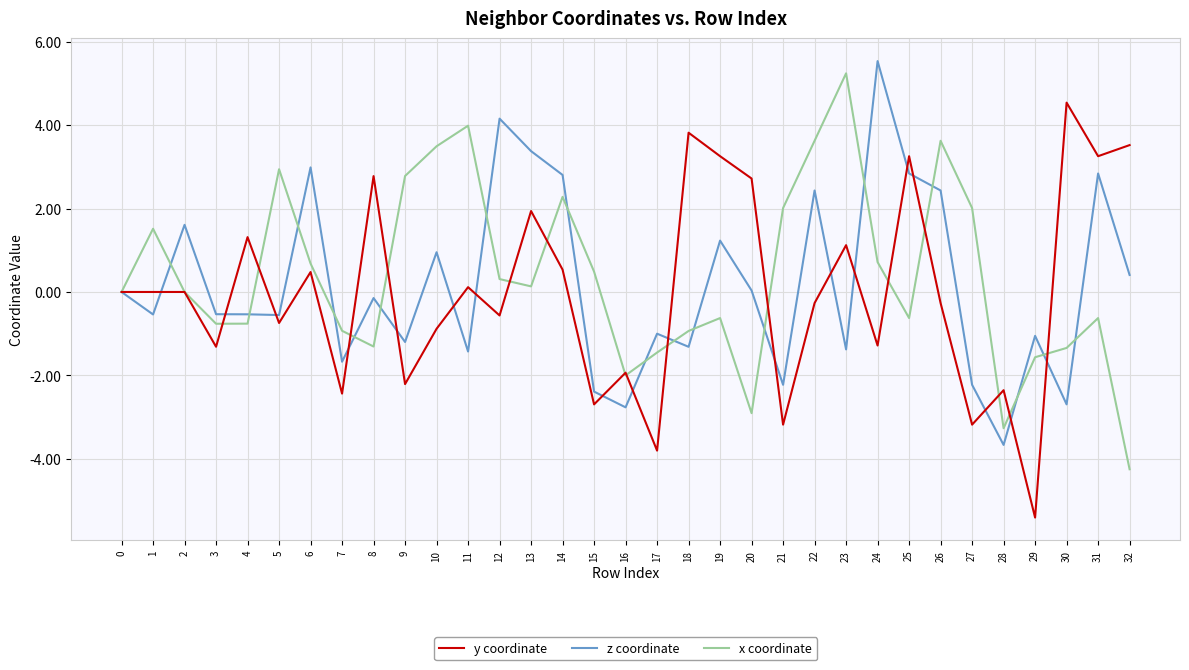

Read the x coordinate value at 31.

-0.6